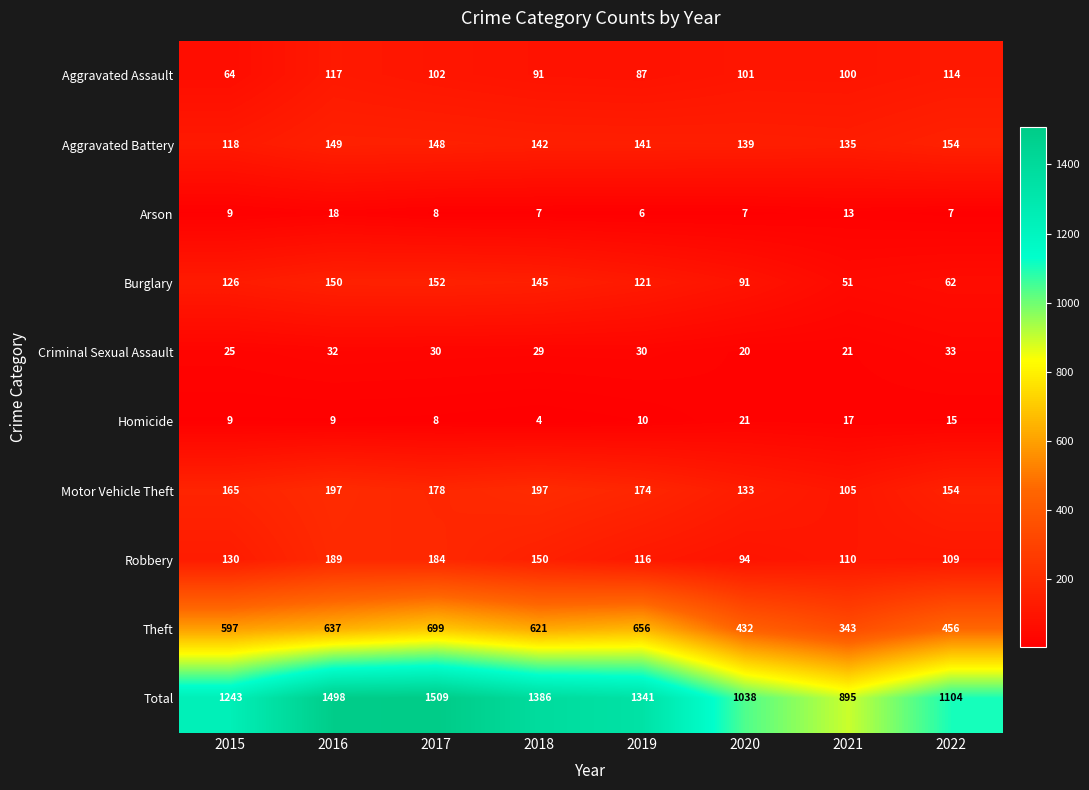

At 2016, list the series in order from smallest to largest.

Homicide, Arson, Criminal Sexual Assault, Aggravated Assault, Aggravated Battery, Burglary, Robbery, Motor Vehicle Theft, Theft, Total